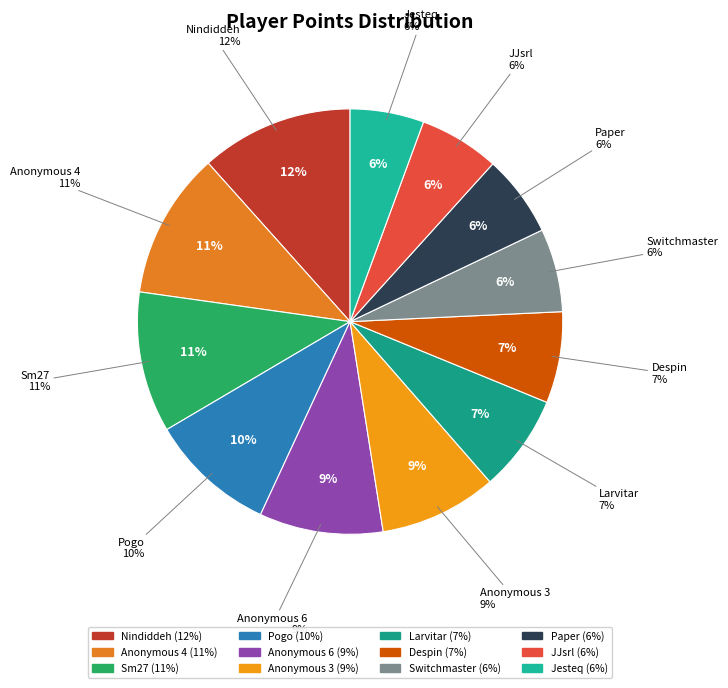

How many slices are in this pie chart?

12